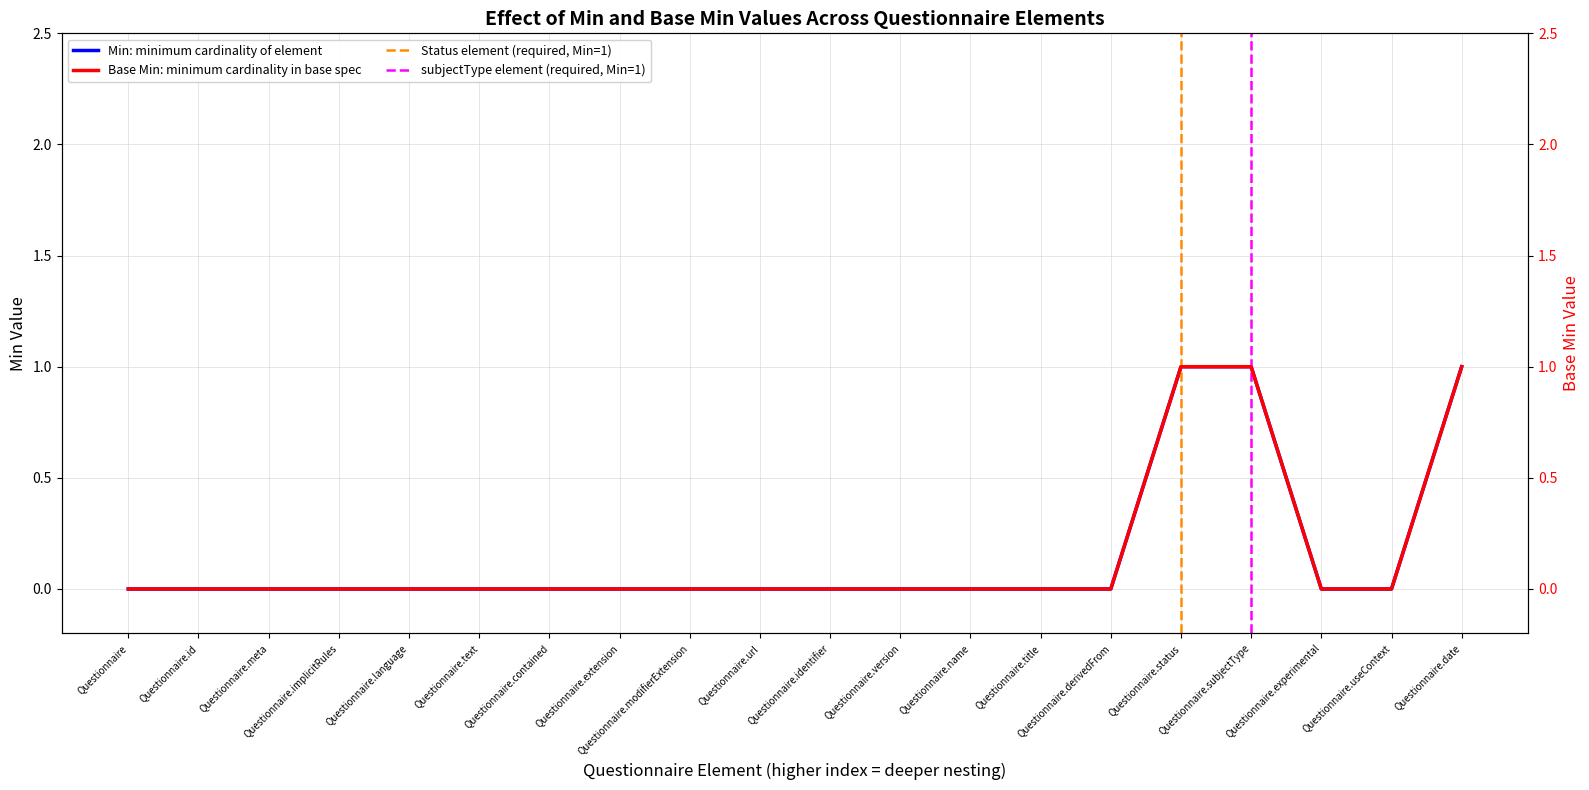

Rank the categories by Min value from highest to lowest.

Questionnaire.status, Questionnaire.subjectType, Questionnaire.date, Questionnaire, Questionnaire.id, Questionnaire.meta, Questionnaire.implicitRules, Questionnaire.language, Questionnaire.text, Questionnaire.contained, Questionnaire.extension, Questionnaire.modifierExtension, Questionnaire.url, Questionnaire.identifier, Questionnaire.version, Questionnaire.name, Questionnaire.title, Questionnaire.derivedFrom, Questionnaire.experimental, Questionnaire.useContext